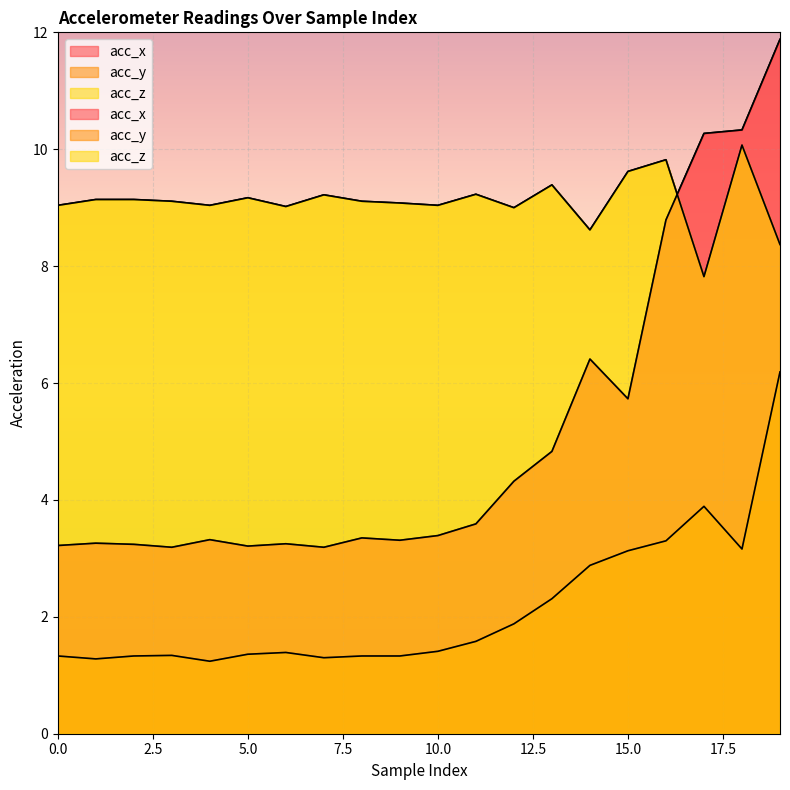

Read the acc_x value at 5.

3.2